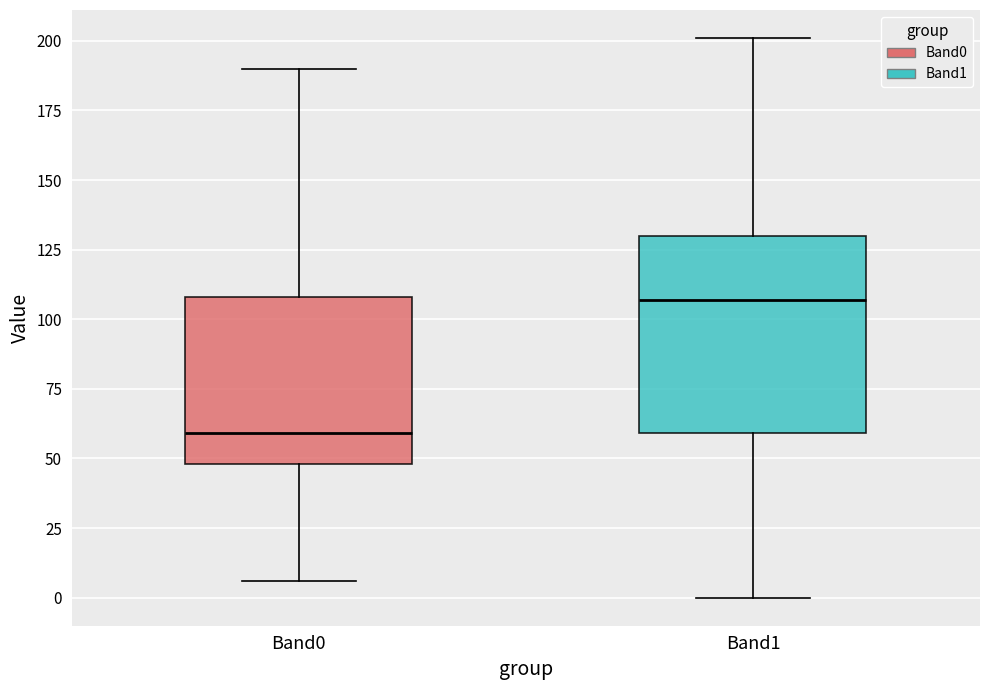

Reading left to right, read every box against the y-axis: the position of its median line, the range the box covers, and the ends of its whiskers. The values are not printed on the chart, so give them approximately, as read against the axis.

Band0: median 60, box 50 to 110, whiskers 5 to 190
Band1: median 105, box 60 to 130, whiskers 0 to 200